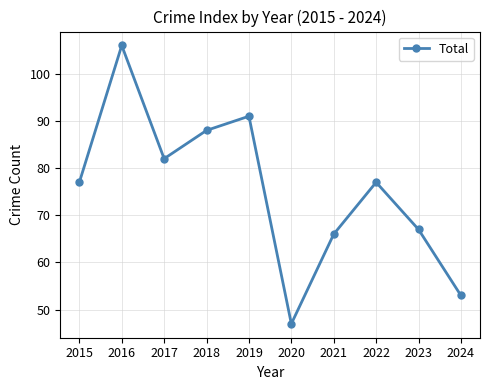

Approximately how many times larger is the value at 2018 compared to 2015?

1.1